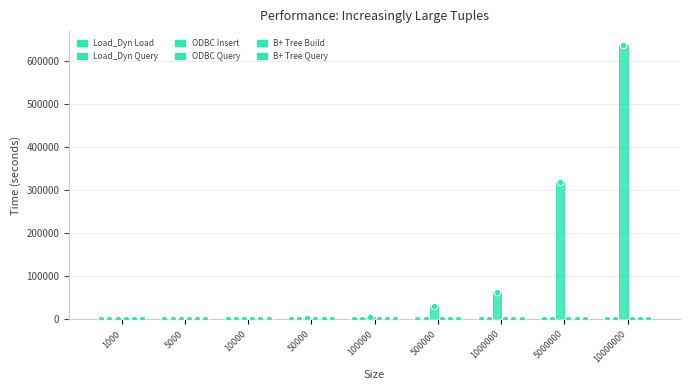

Which series has the largest total across all categories?

ODBC Insert